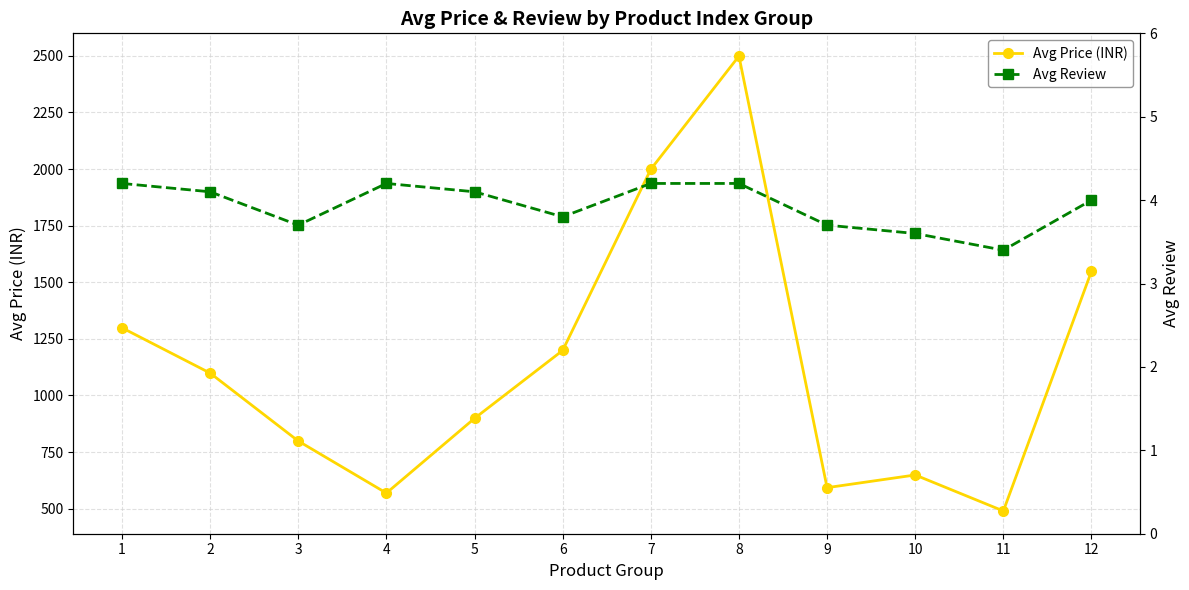

At which label does Avg Price (INR) first exceed 1099?

1